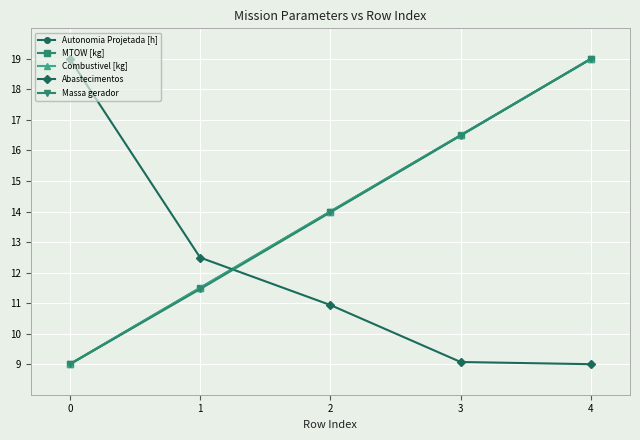

Which has a higher value, 0 or 1?

1